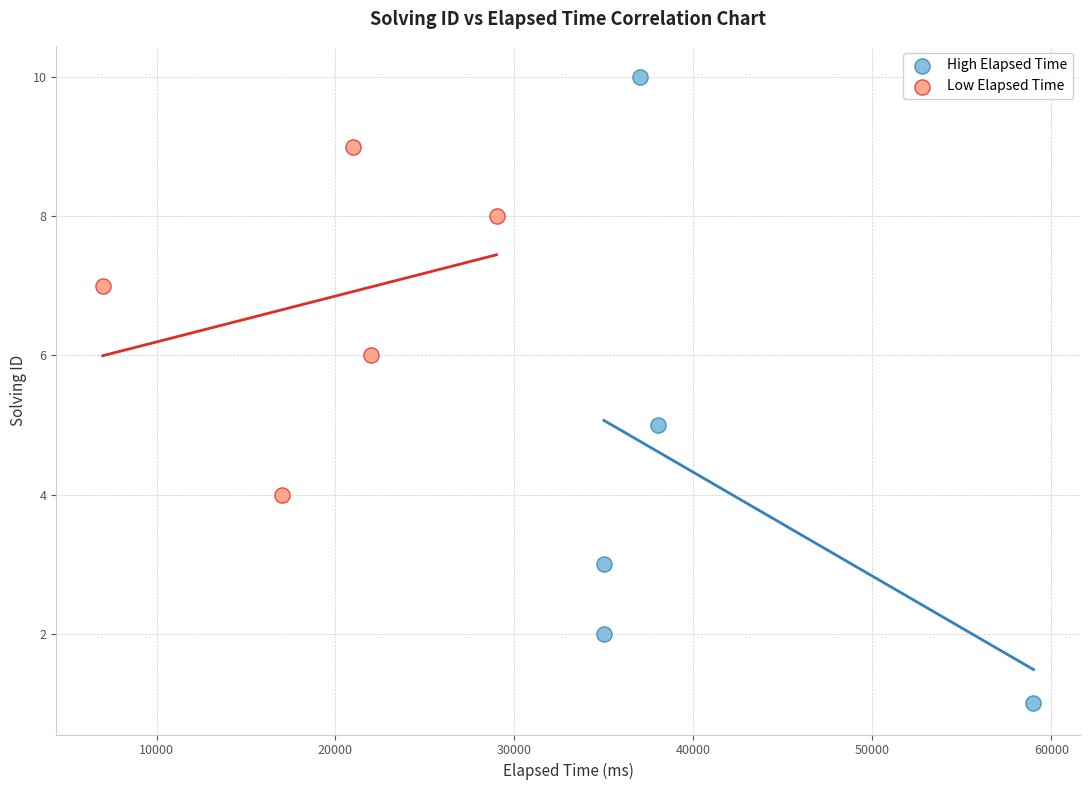

Which series reaches the minimum Y coordinate?

High Elapsed Time